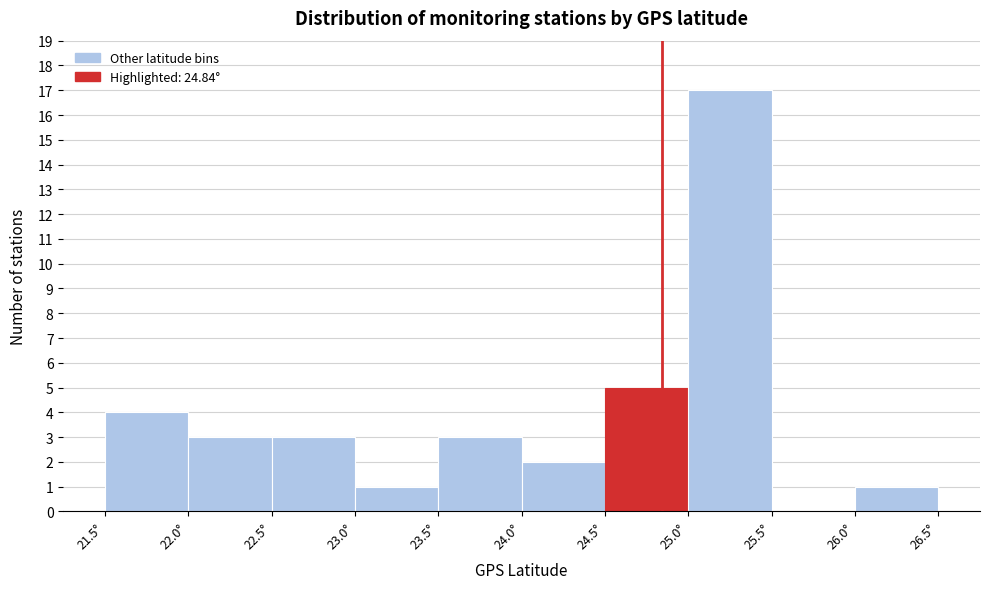

What is the height of the bar covering 22.5 to 23.0 on the x-axis? The values are not printed on the chart, so give them approximately, as read against the axis.

3